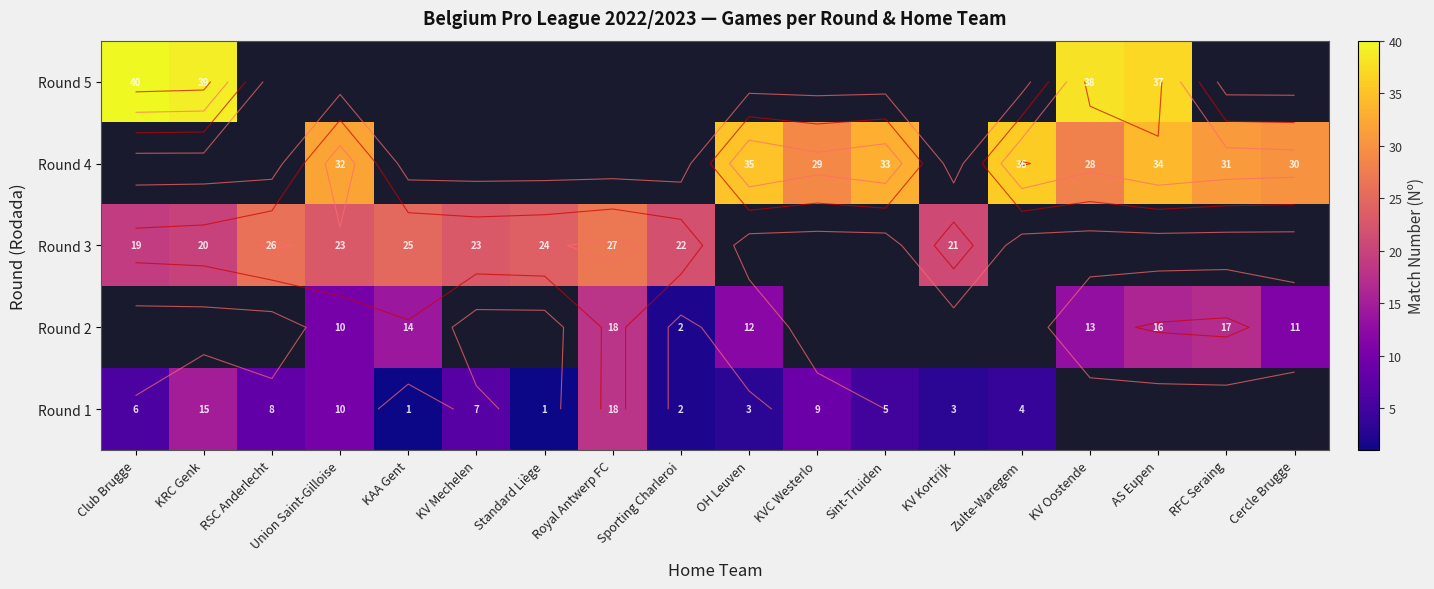

What is the sum of all Round 4 values?

288